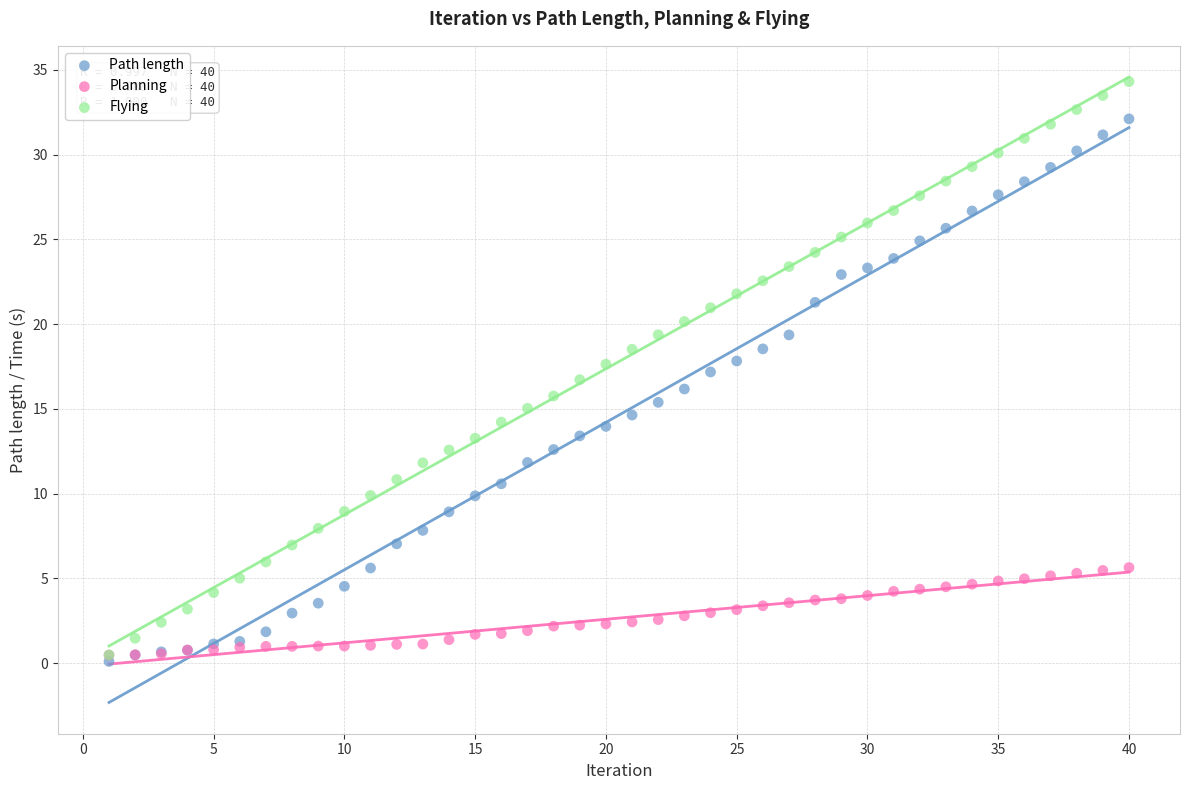

Which series contains the lowest Y value?

Path length